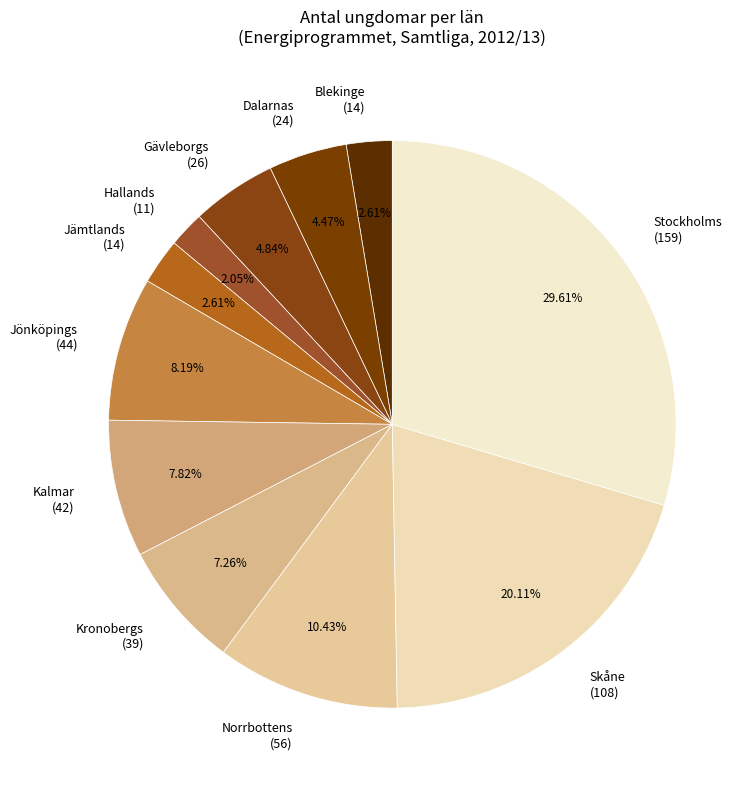

What is the ratio of the value at Stockholms (159) to the value at Kalmar (42)?

3.8